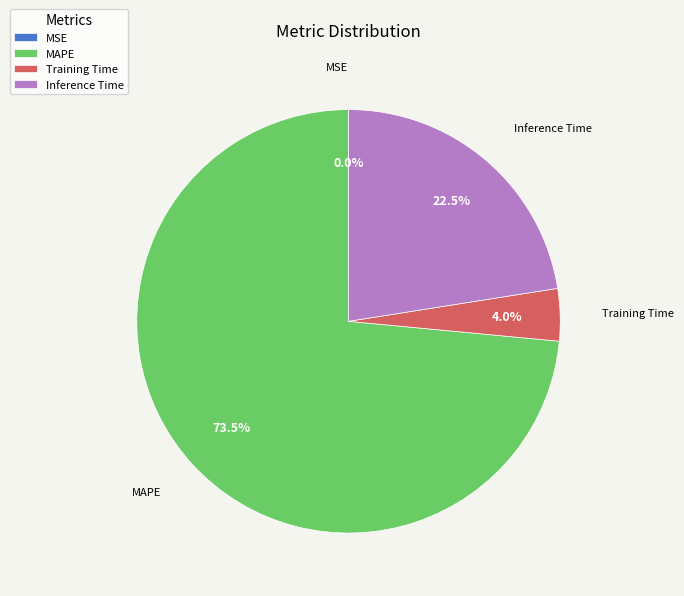

Which has a higher value, Inference Time or MAPE?

MAPE